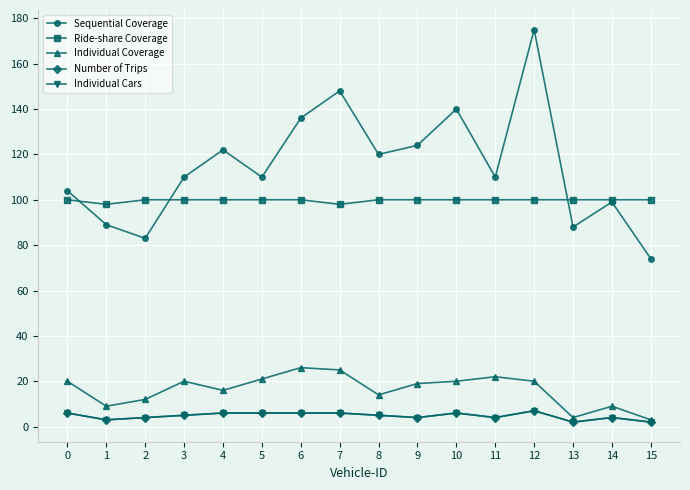

What is the value of the Individual Coverage point at the 3rd from the left?

12